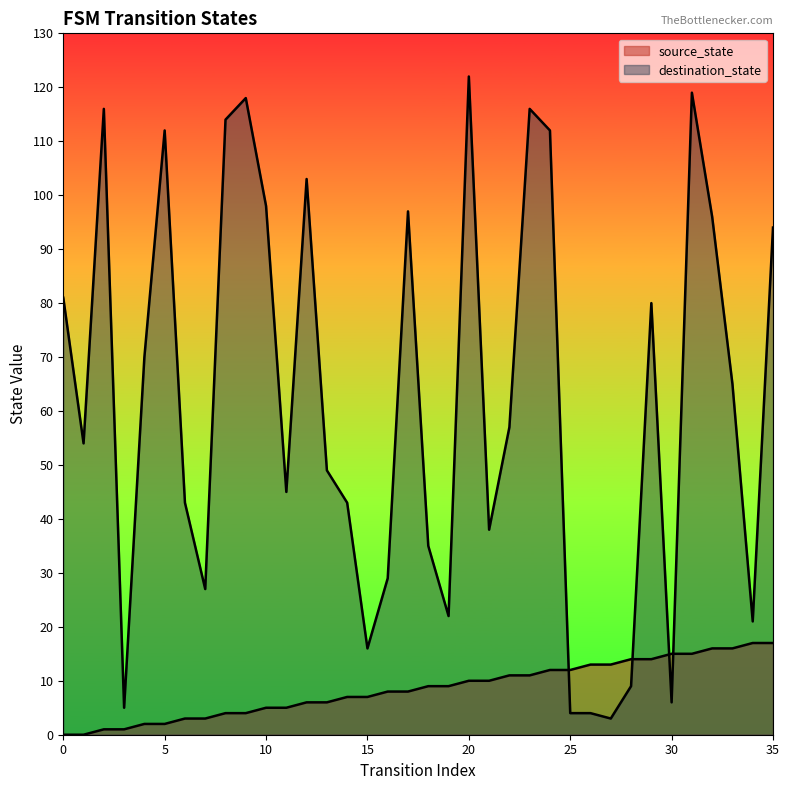

At which category does the chart reach its peak across all series?

20